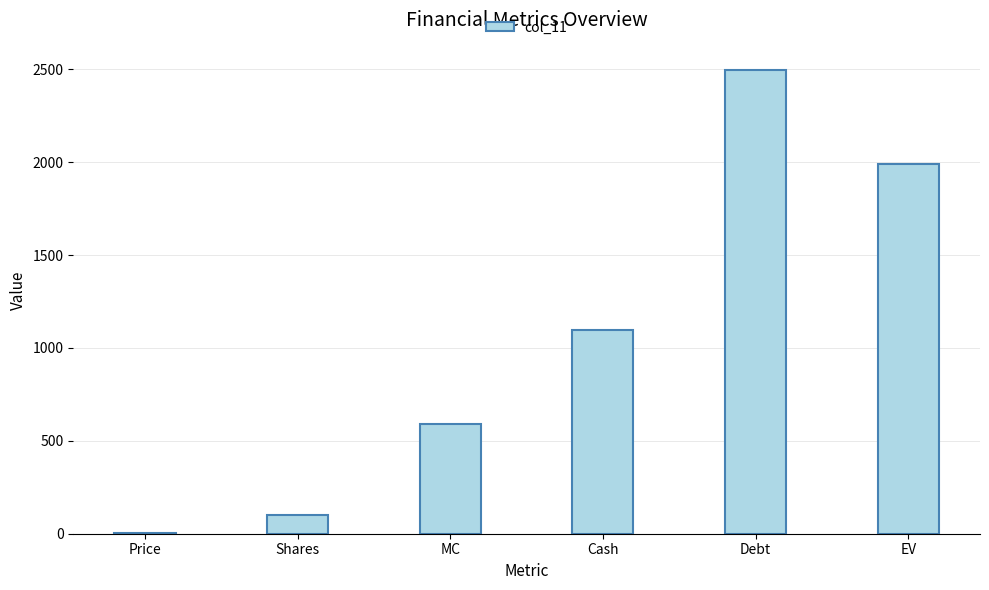

Between Price and Shares, which is larger?

Shares